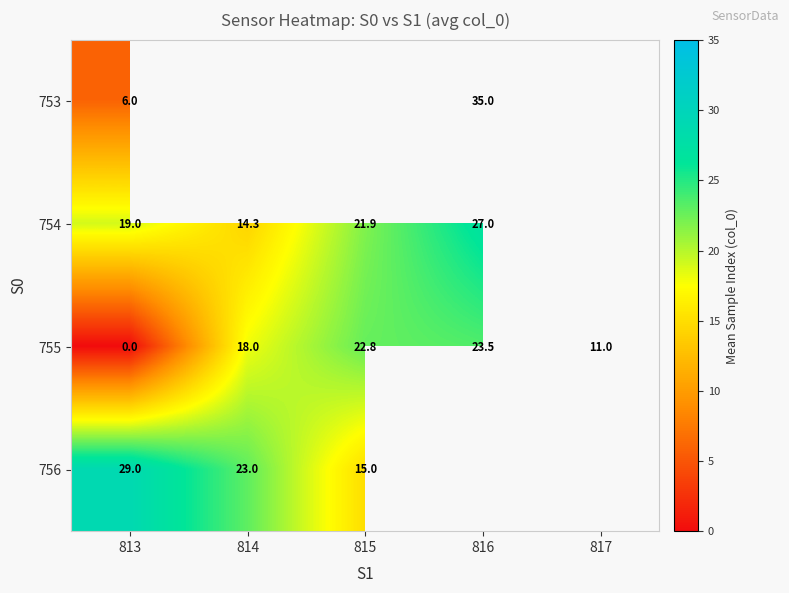

True or false: 754 has a value of 27.0 at 816.

True